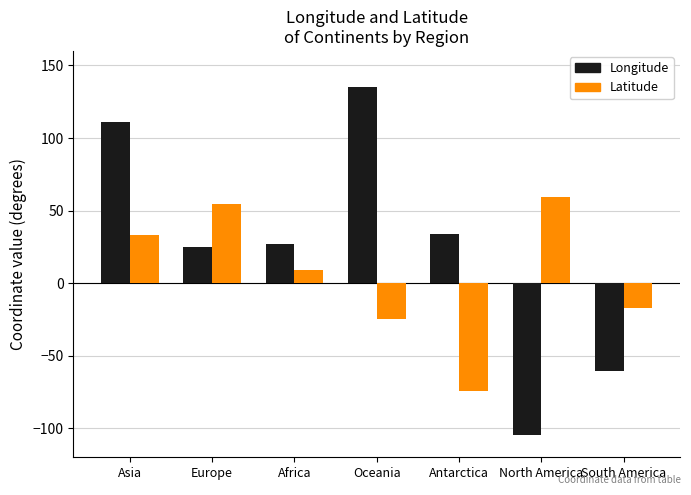

List the series in order of their peak value, lowest first.

Latitude, Longitude